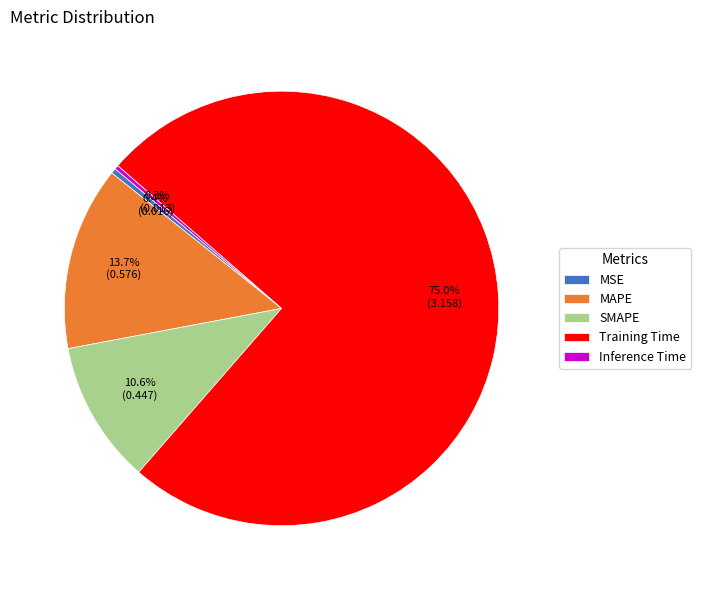

Combined, what portion of the pie is SMAPE and Training Time?

85.6%